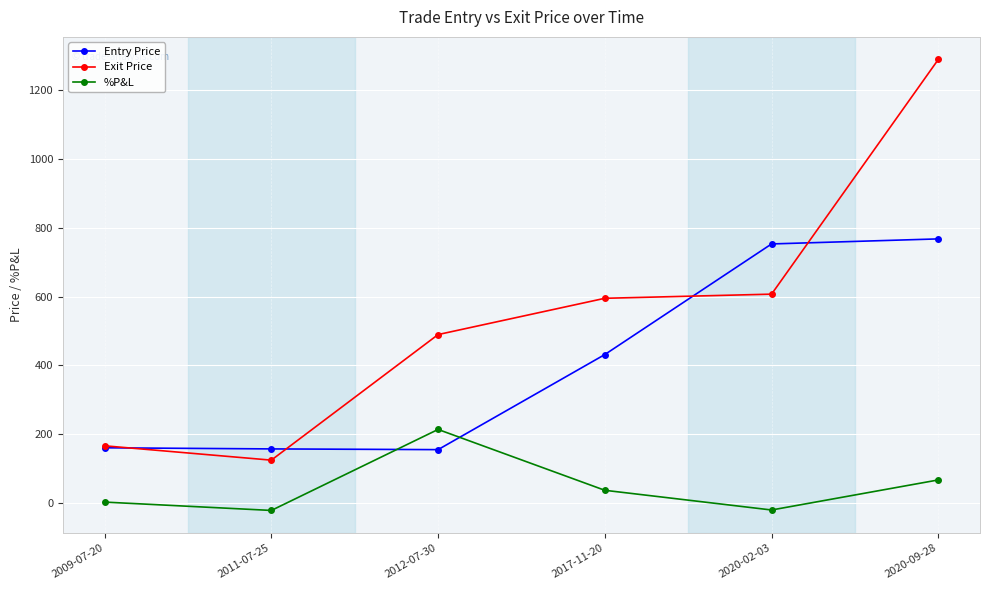

Does the chart display data point markers on the line(s)?

Yes